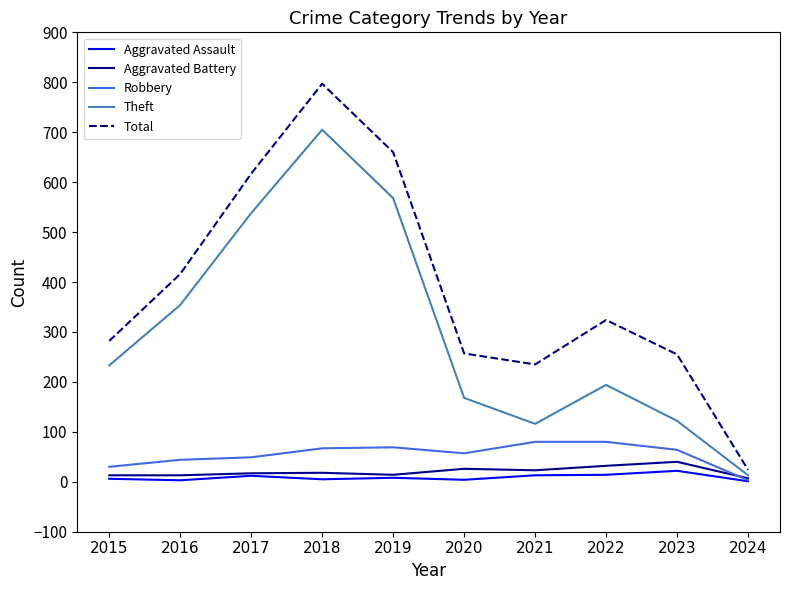

What value does the Aggravated Battery series have at 2022?

32